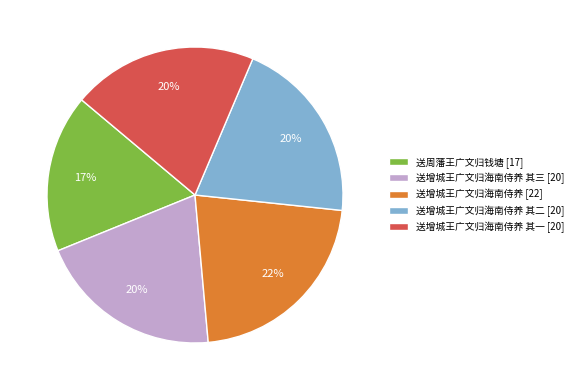

Which category has the biggest portion of the pie?

送增城王广文归海南侍养 [22]